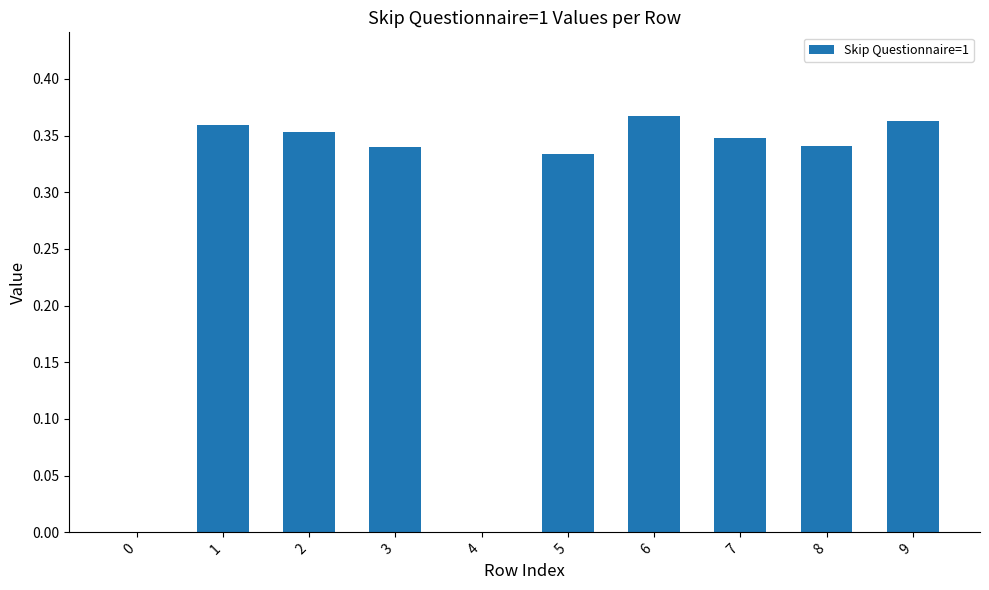

The value at 7 is 0.2. True or false?

False